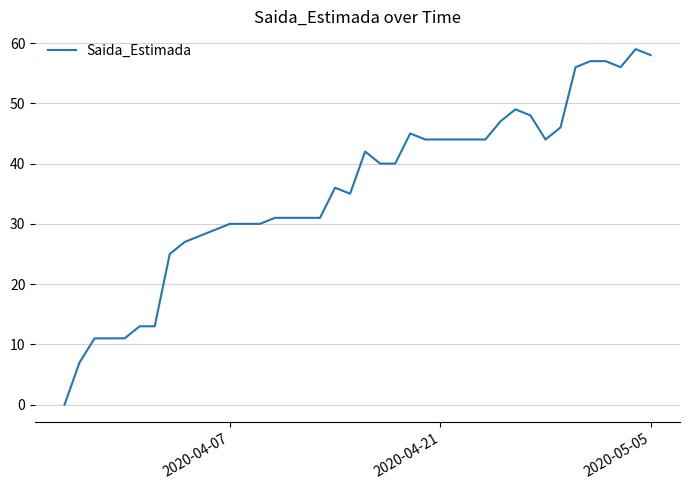

What is the difference between the maximum and minimum values?

59